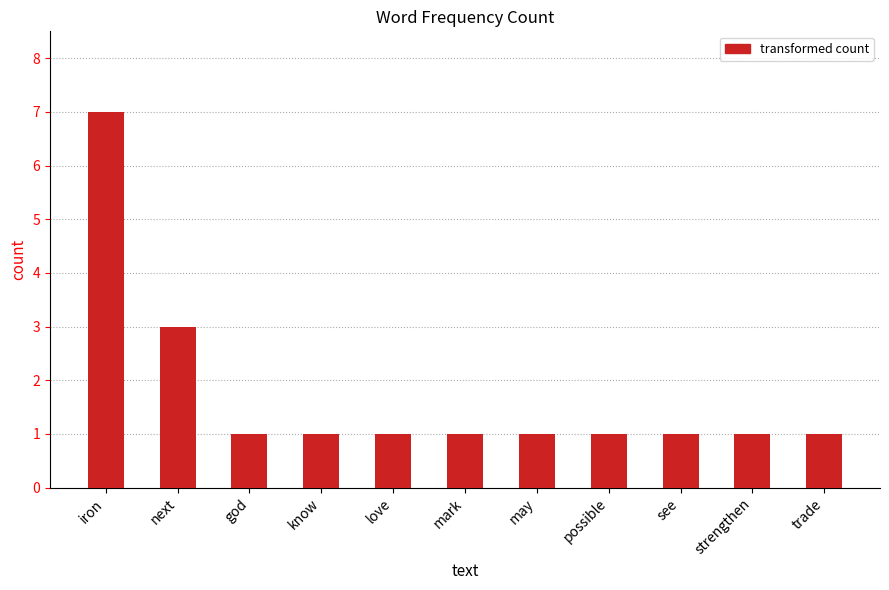

What is the ratio of the value at iron to the value at possible?

7.0